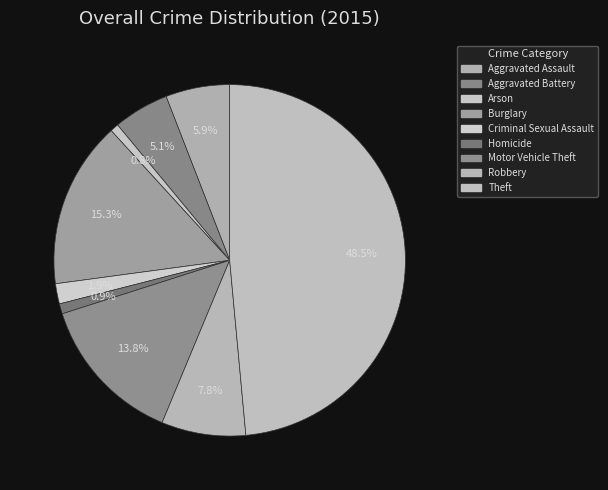

To the nearest percent, what is the combined percentage of Burglary and Aggravated Assault?

21%